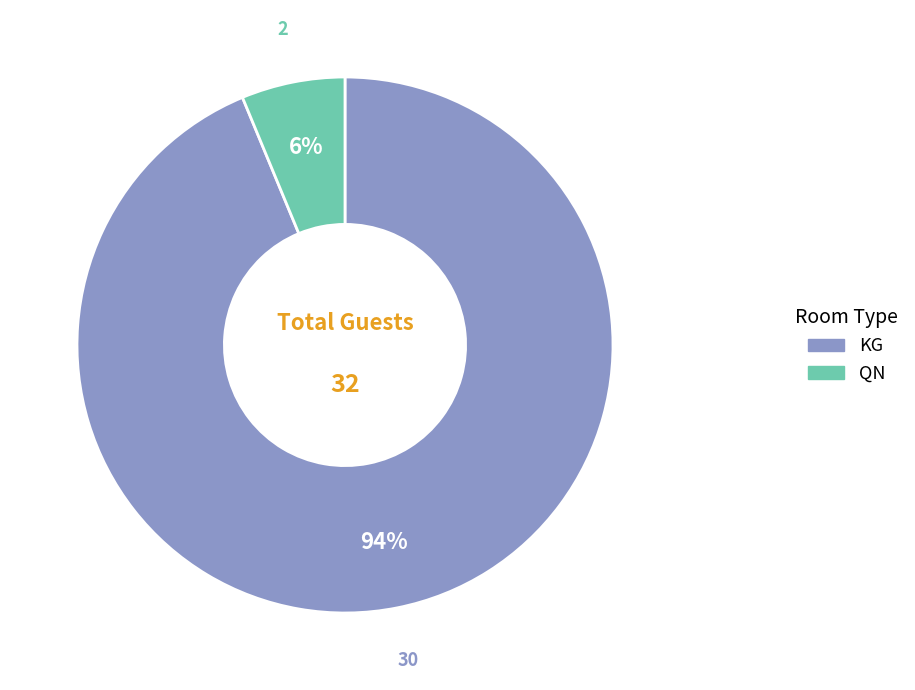

True or false: QN accounts for 6% of the total.

True